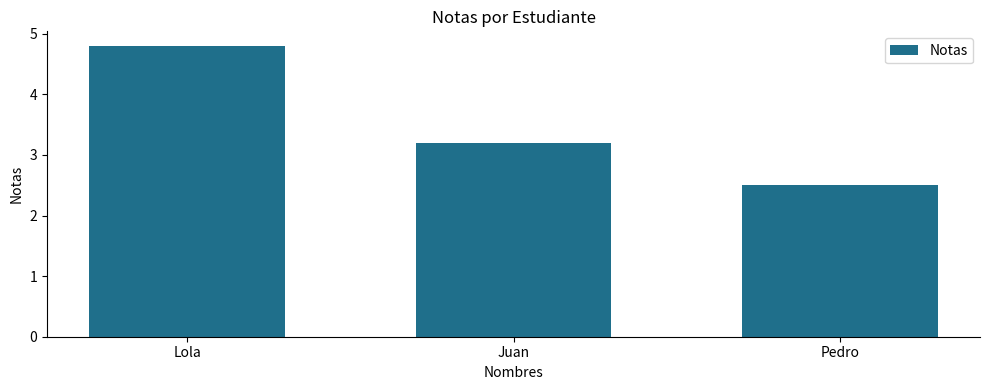

What is the maximum value shown in the chart?

4.8